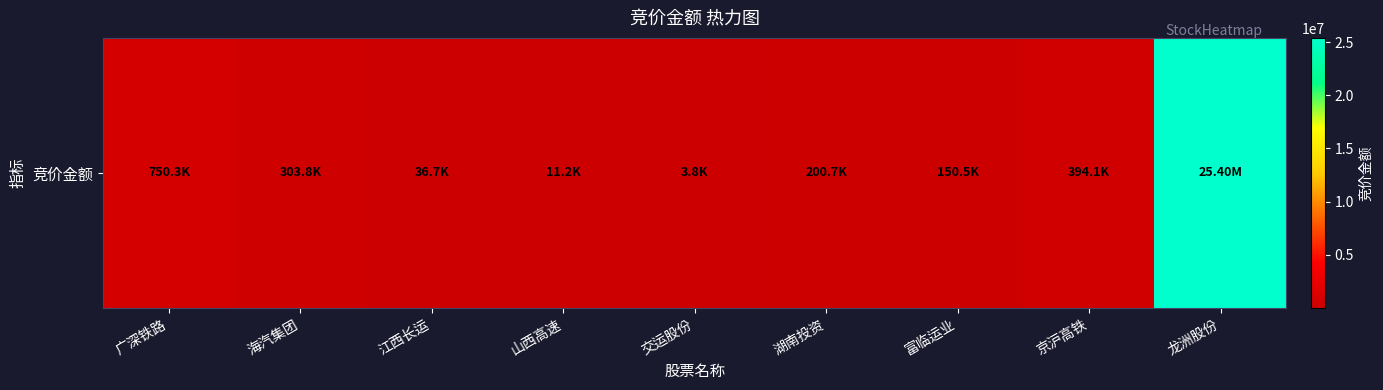

What is the difference between the second highest and second lowest values?

739125